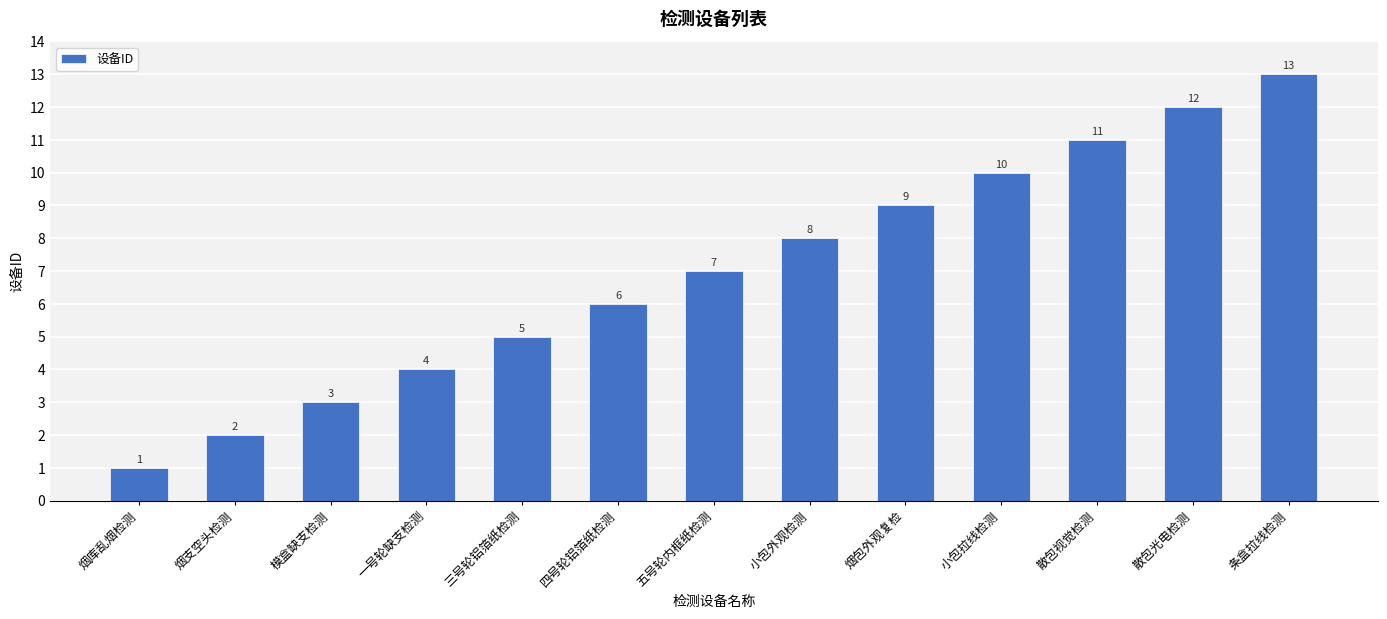

How many bars are there in total?

13